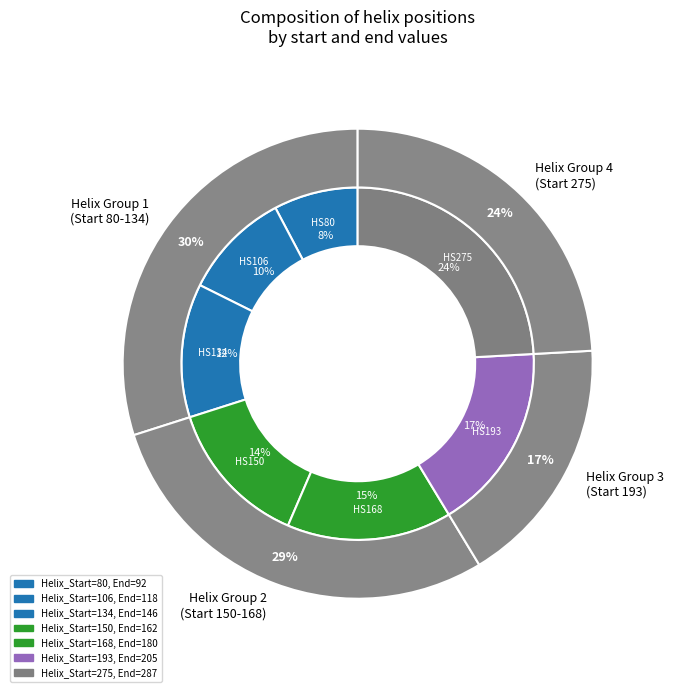

How many segments does this pie chart have?

7